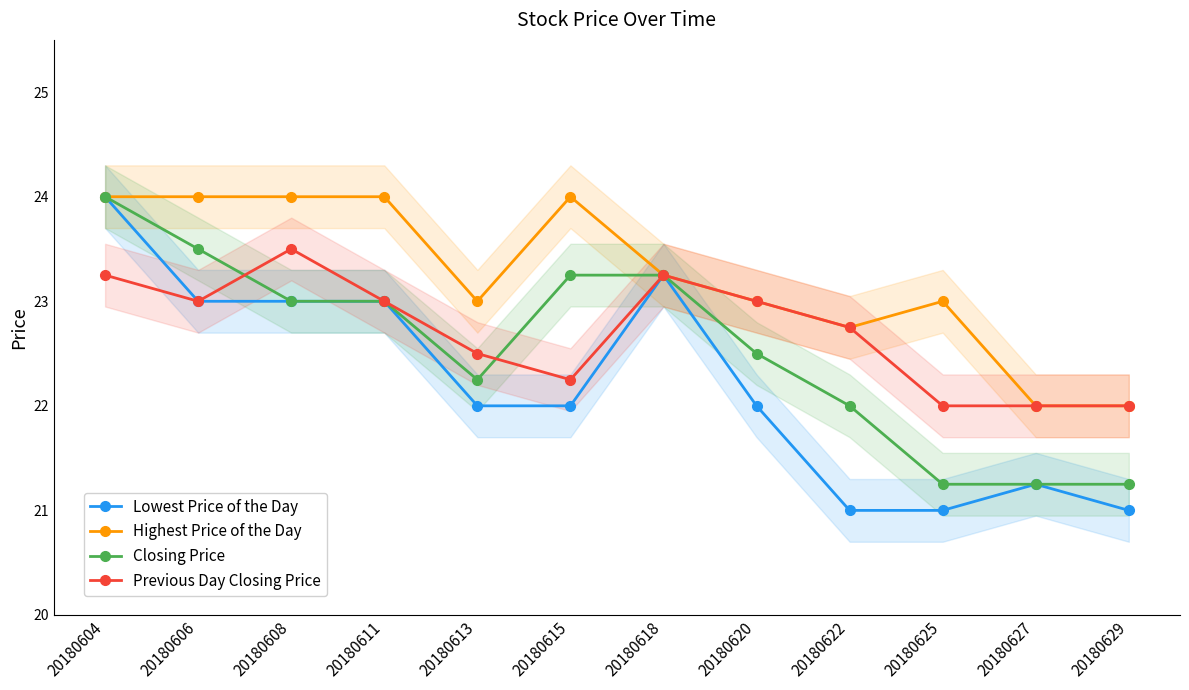

How many interior local valleys does the Previous Day Closing Price series have?

2